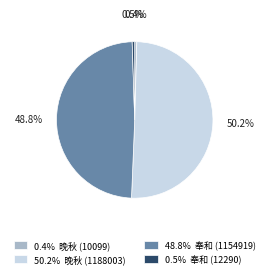

Approximately how many times larger is the value at 48.8% 奉和 (1154919) compared to 50.2% 晚秋 (1188003)?

1.0